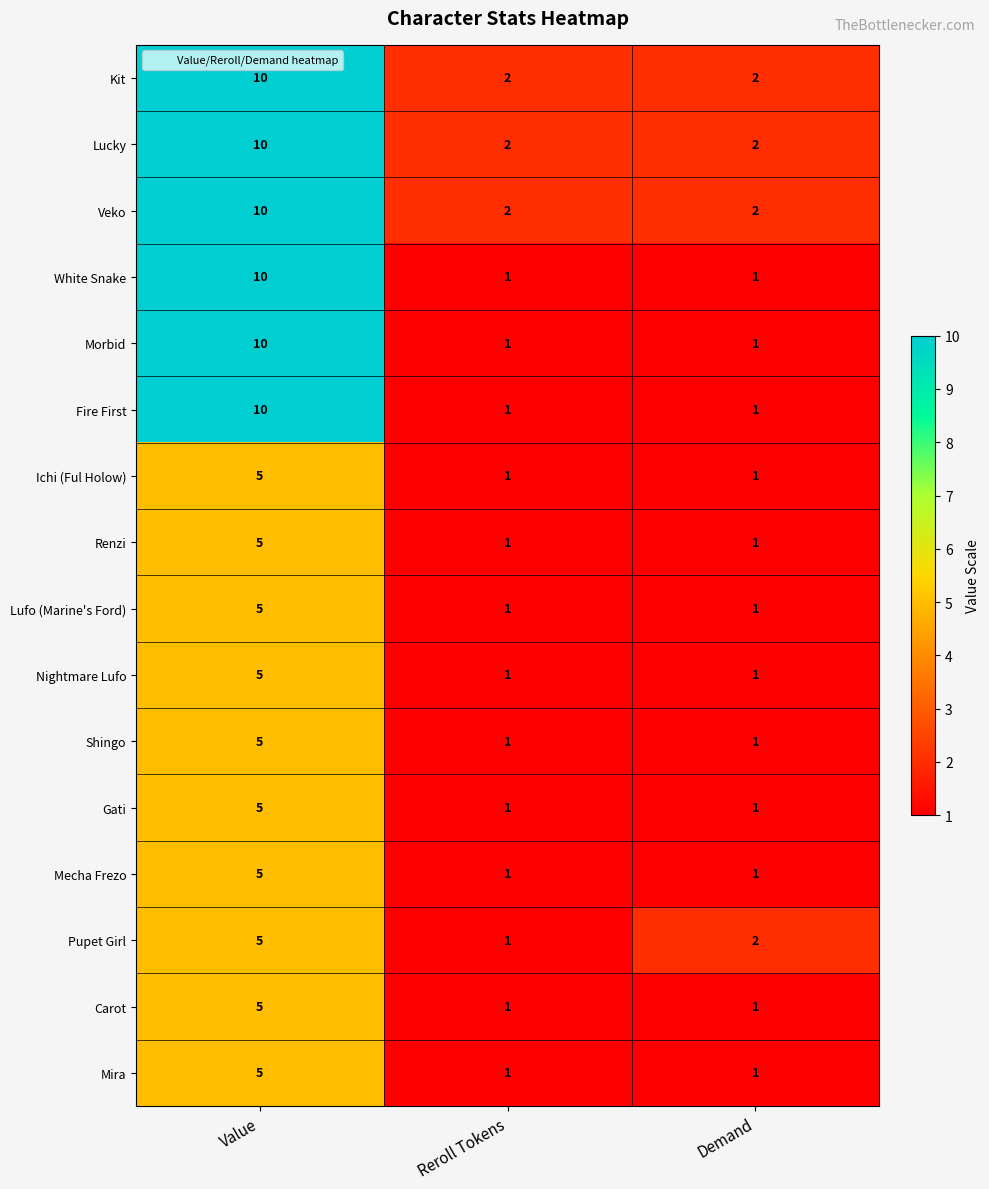

What is the greatest value displayed?

10